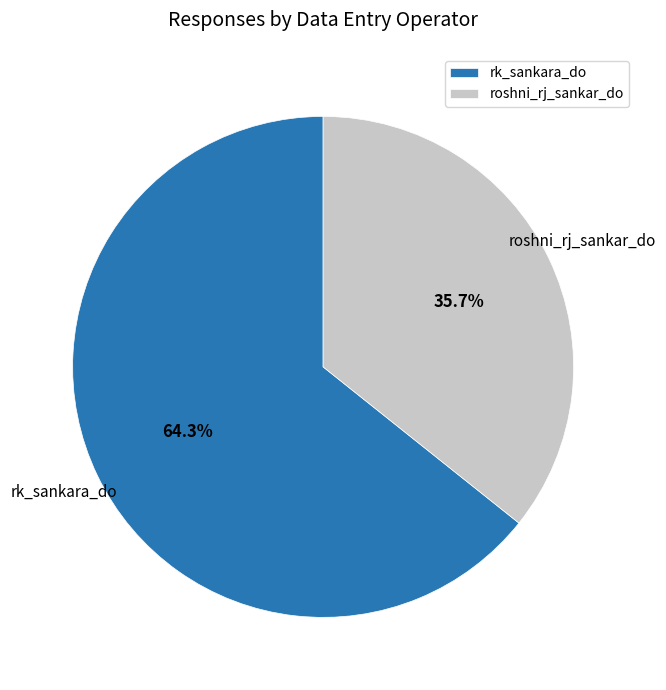

How many segments does this pie chart have?

2